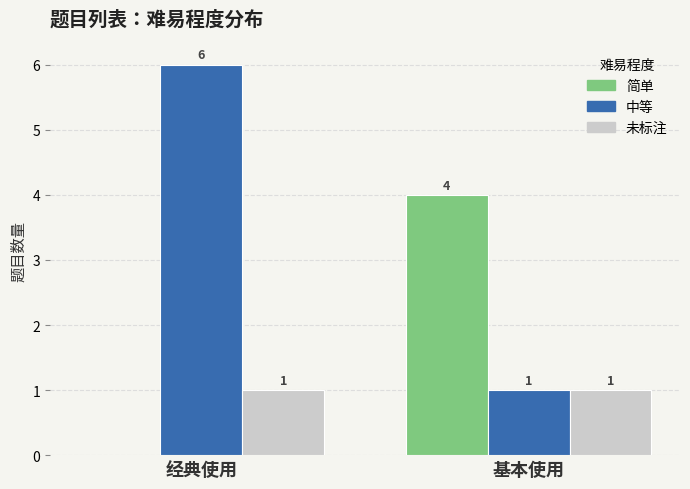

The value of 中等 at 基本使用 is 1. True or false?

True